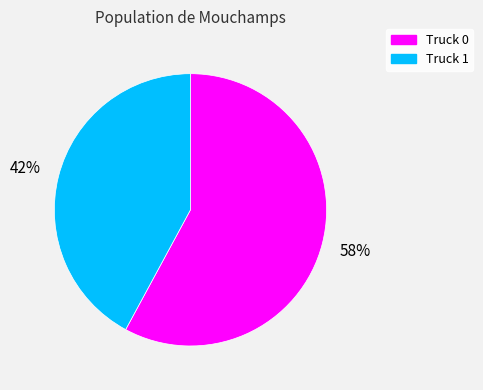

Between Truck 1 and Truck 0, which is larger?

Truck 0